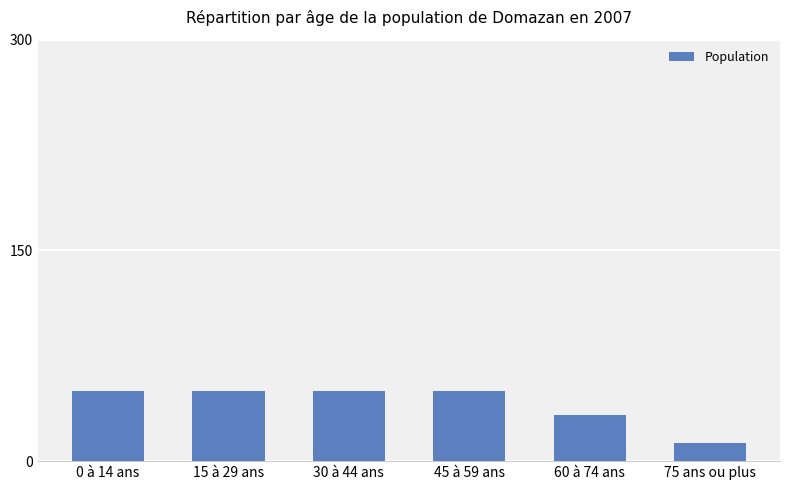

The chart shows a value of 33 at 15 à 29 ans. True or false?

False